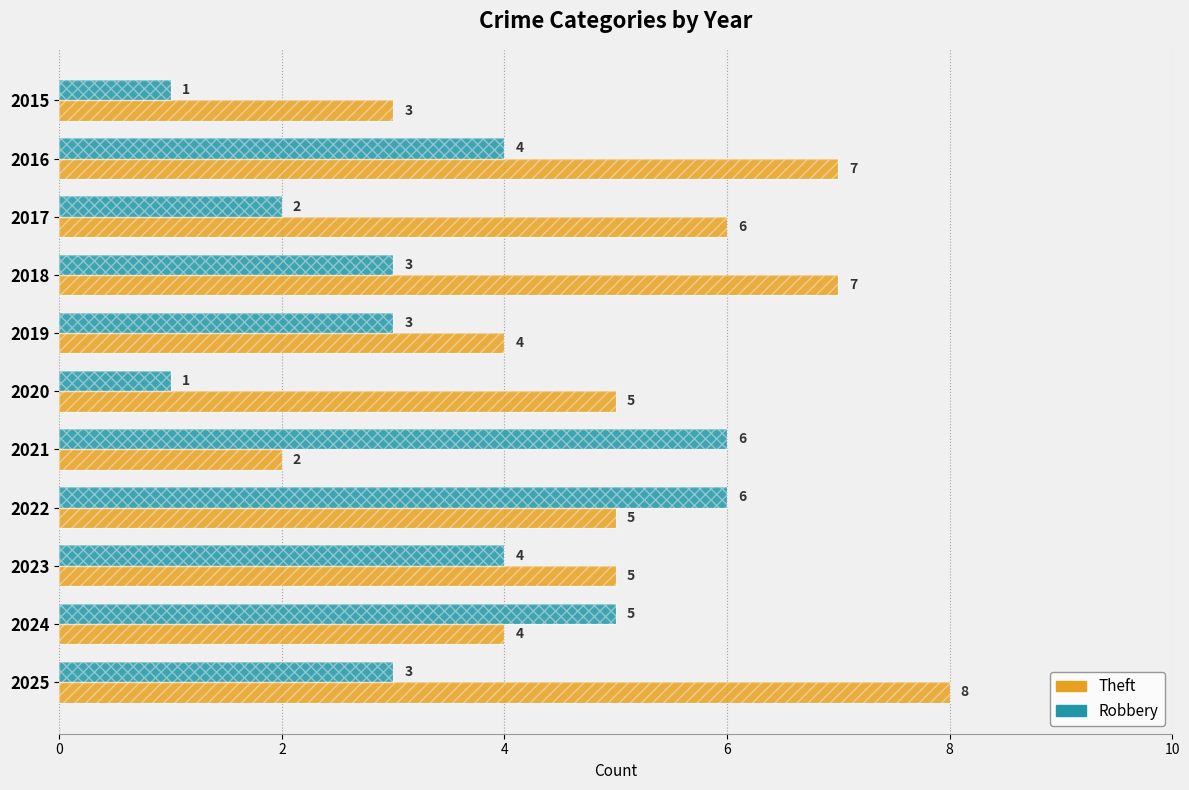

Count the number of categories in the chart.

11